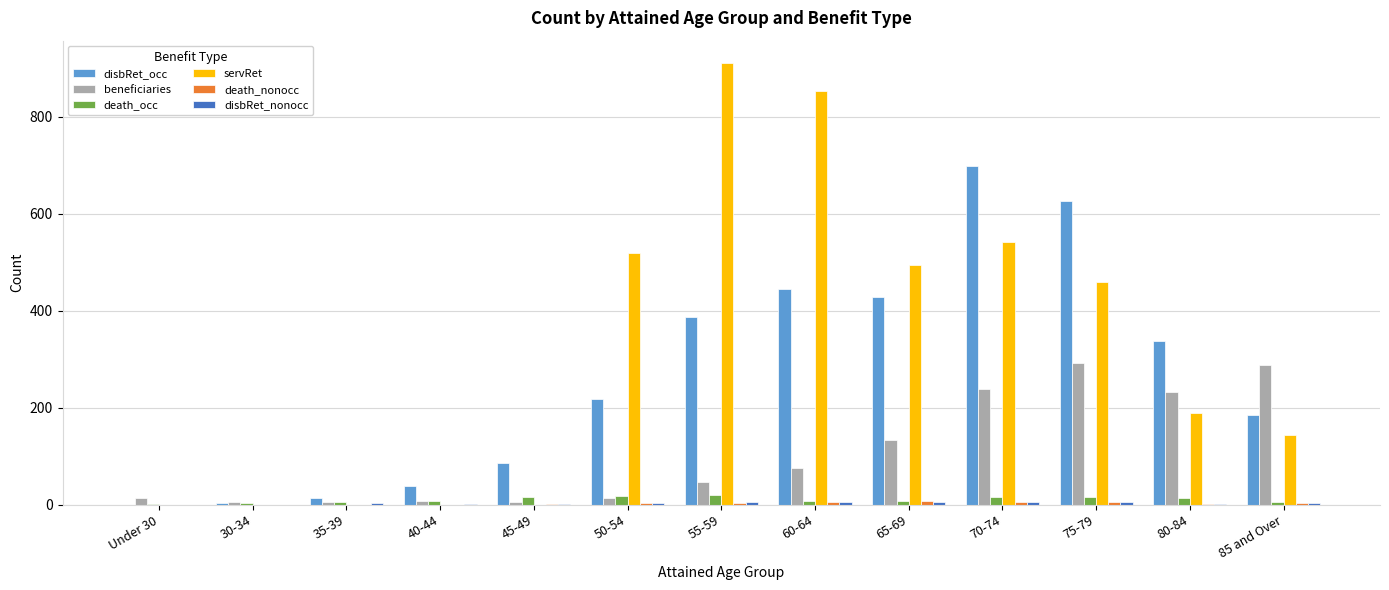

Which series has the largest total across all categories?

servRet